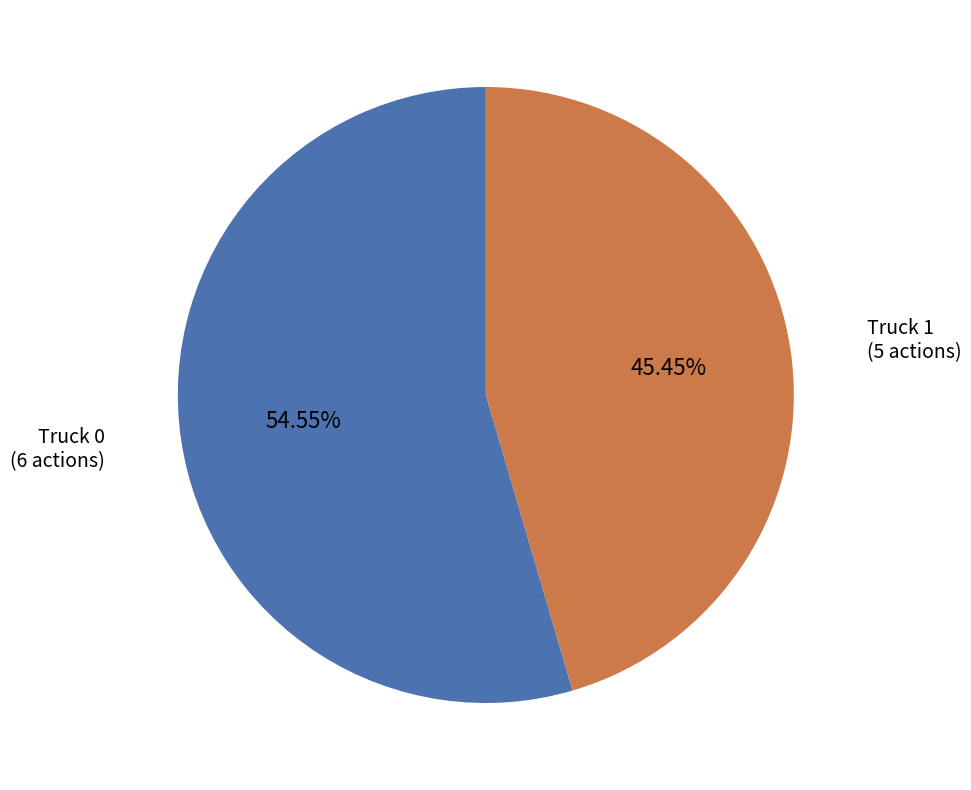

Is there any slice that represents more than half of the pie?

Yes